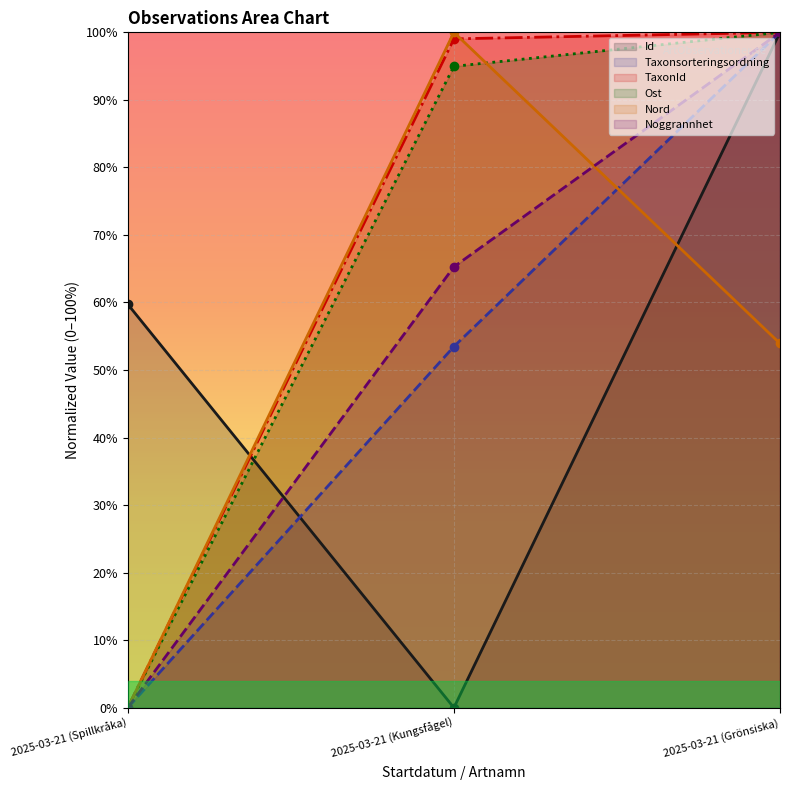

How many data points in Id are above 0?

2